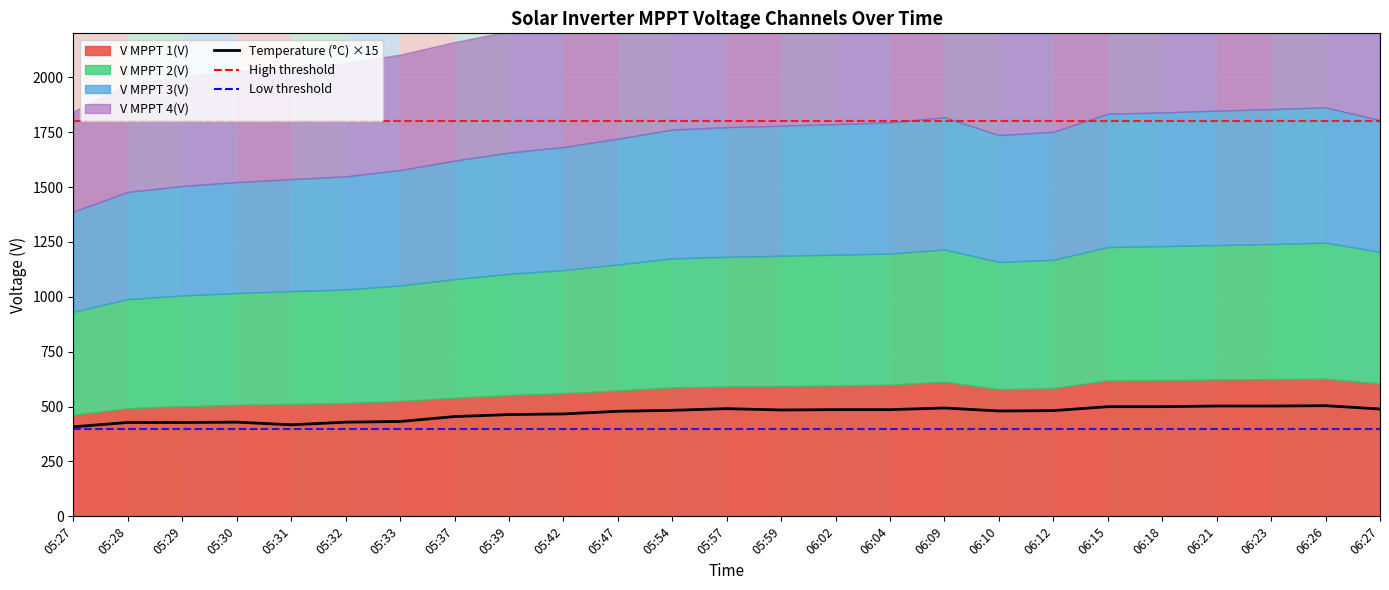

Rank the categories by value from highest to lowest.

06:26, 06:21, 06:23, 06:15, 06:18, 06:09, 05:57, 06:27, 06:02, 06:04, 05:59, 05:54, 06:12, 06:10, 05:47, 05:42, 05:39, 05:37, 05:33, 05:30, 05:32, 05:28, 05:29, 05:31, 05:27